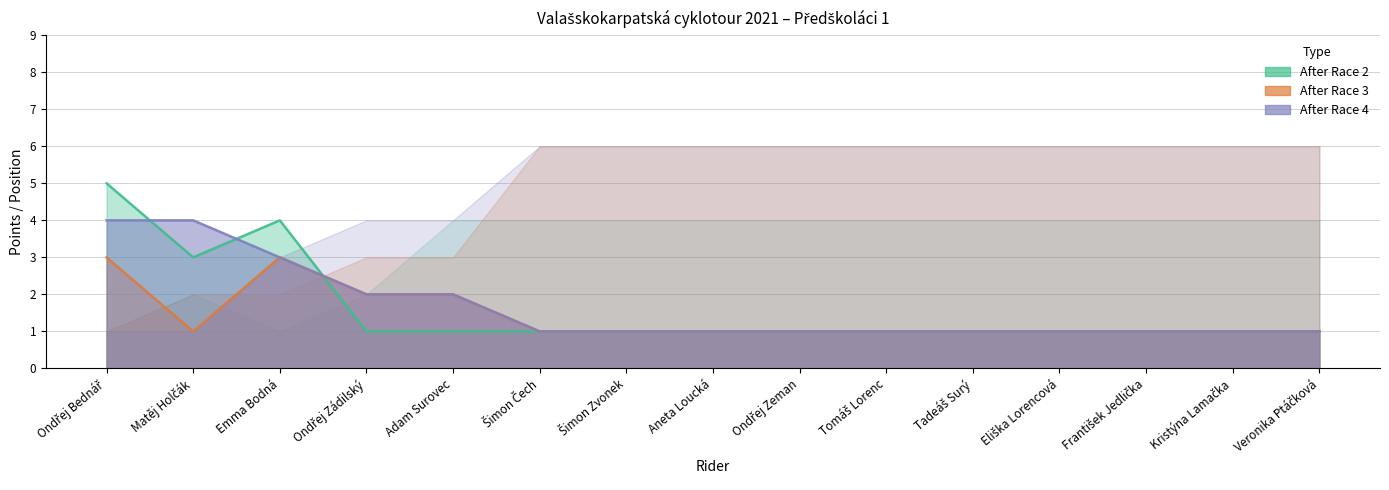

What is the approximate value of After Race 4 (position) at Ondřej Zeman?

1